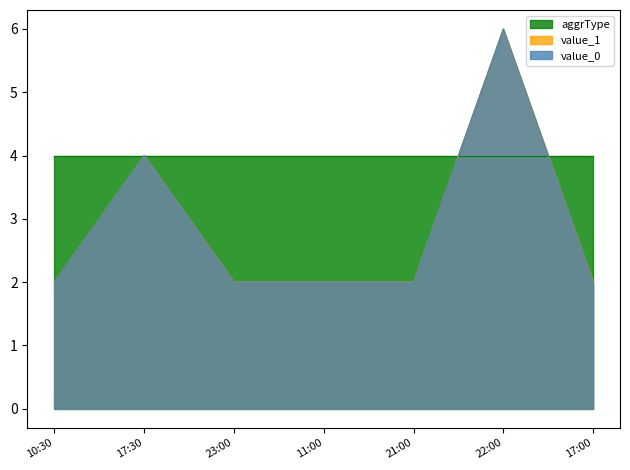

Where is value_1 nearest to the value 4?

17:30